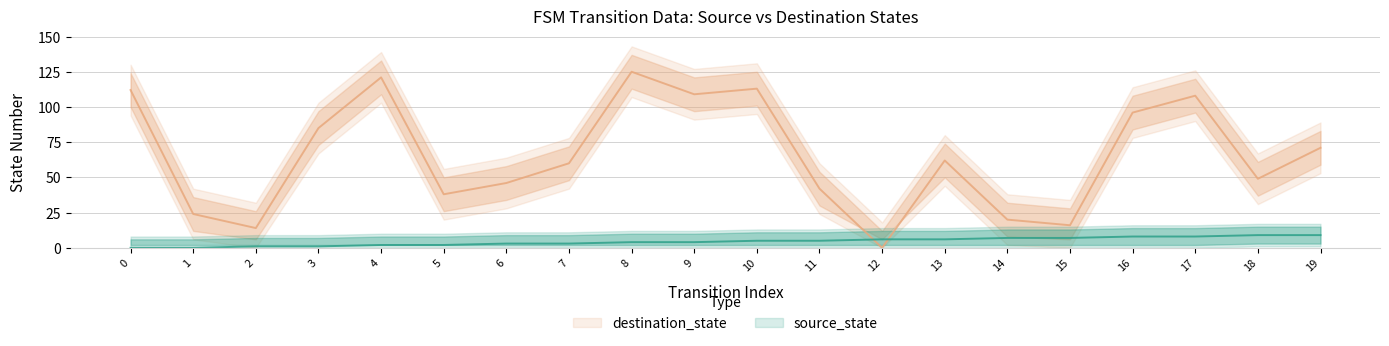

Where is source_state nearest to the value 4?

8